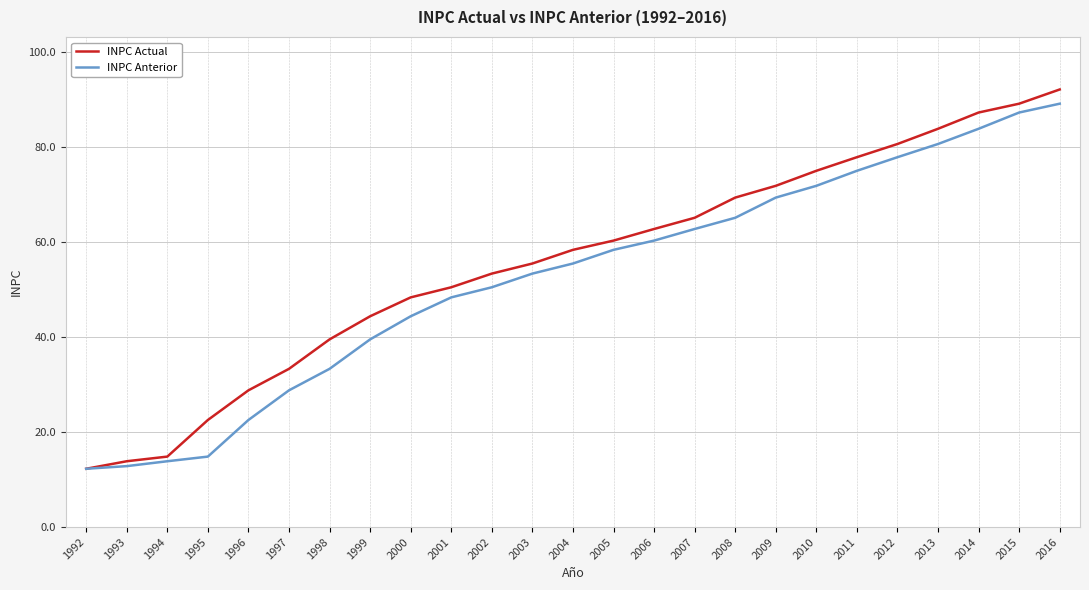

Which series changed the most between 2000 and 2007?

INPC Anterior